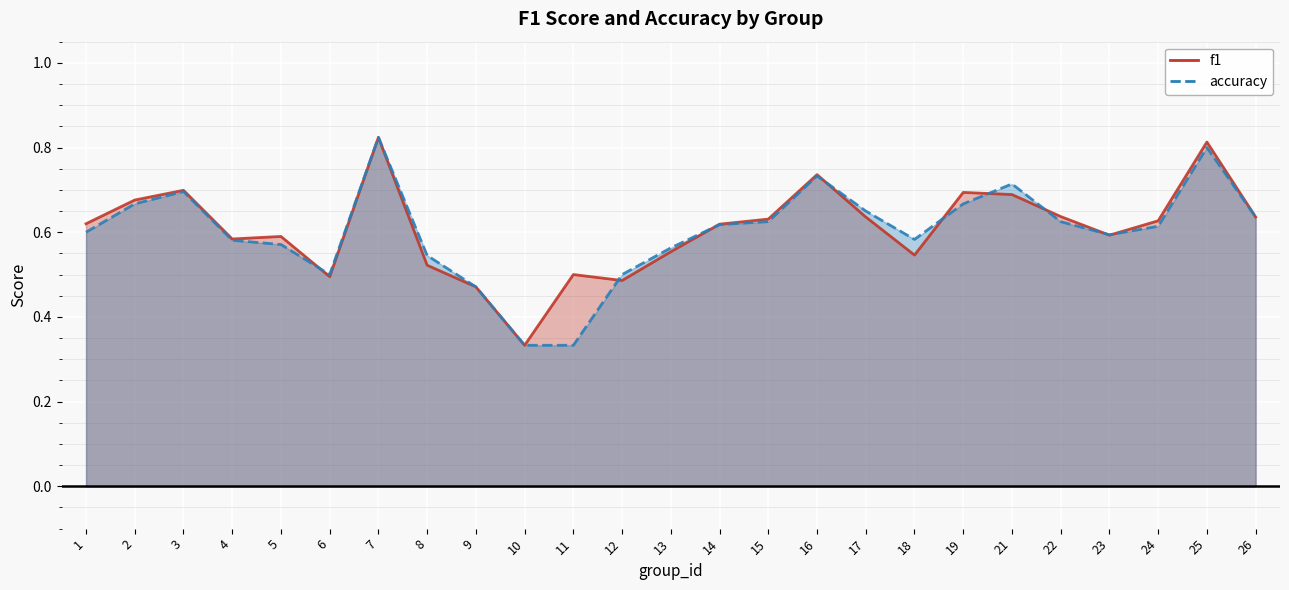

Reading right to left, what are all the values shown in this chart?

f1: 0.6	0.8	0.6	0.6	0.6	0.7	0.7	0.5	0.6	0.7	0.6	0.6	0.6	0.5	0.5	0.3	0.5	0.5	0.8	0.5	0.6	0.6	0.7	0.7	0.6
accuracy: 0.6	0.8	0.6	0.6	0.6	0.7	0.7	0.6	0.7	0.7	0.6	0.6	0.6	0.5	0.3	0.3	0.5	0.5	0.8	0.5	0.6	0.6	0.7	0.7	0.6